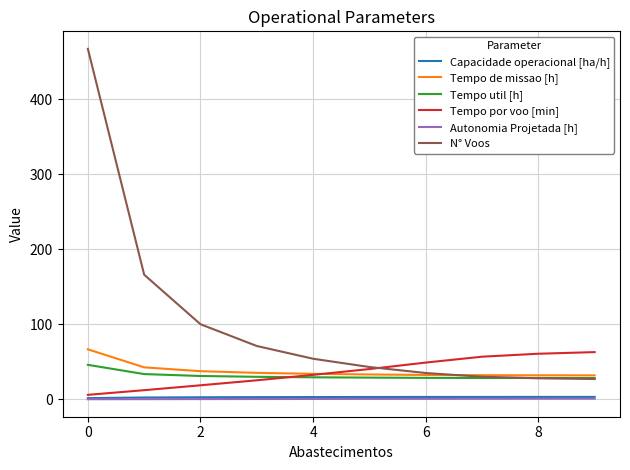

Which series has the largest total across all categories?

N° Voos